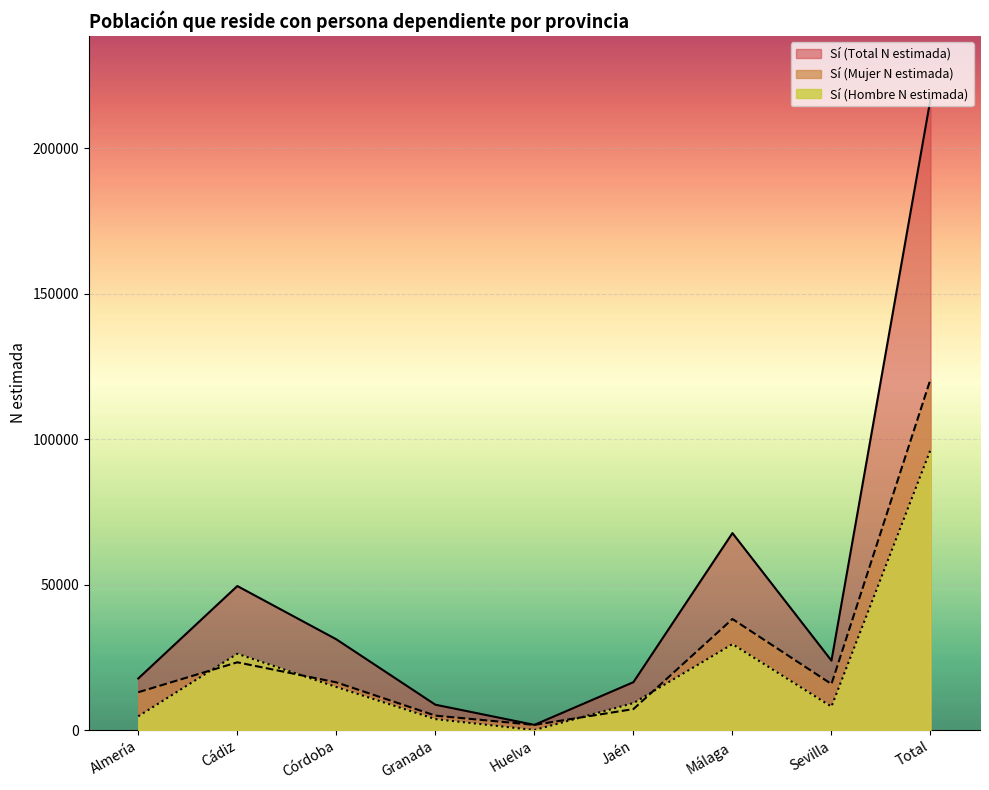

What value does the Sí (Mujer N estimada) series have at Cádiz, to the nearest 10?

23290